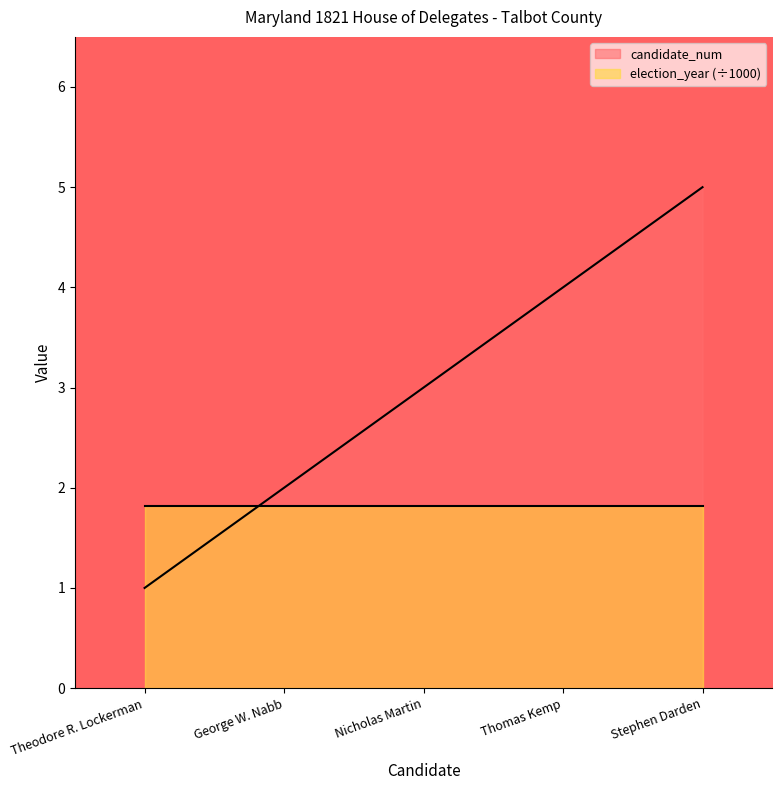

Is it true that the value at George W. Nabb is 1?

False